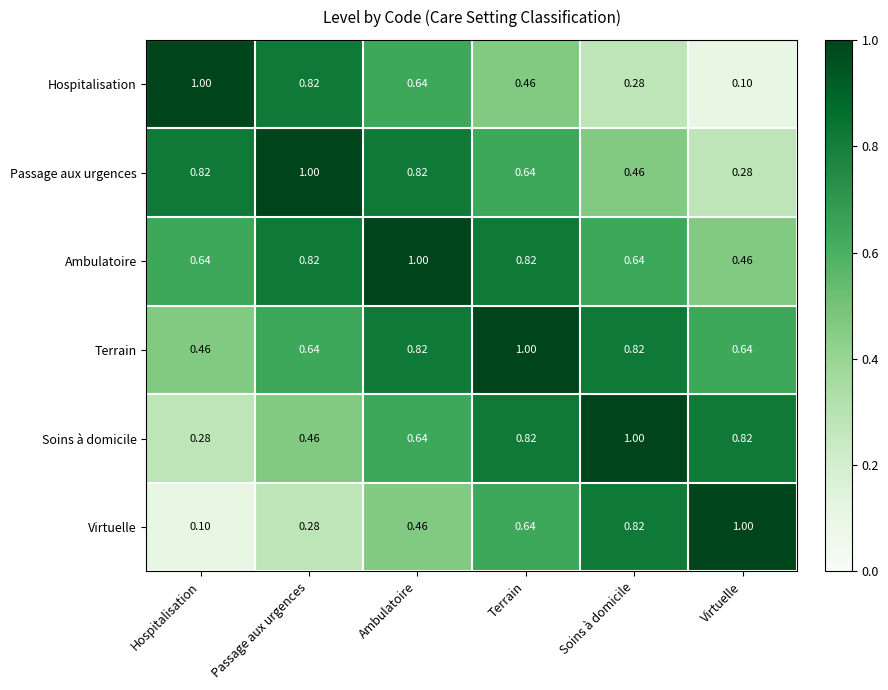

Is the value of Hospitalisation at Terrain greater than the value of Terrain at Passage aux urgences?

No